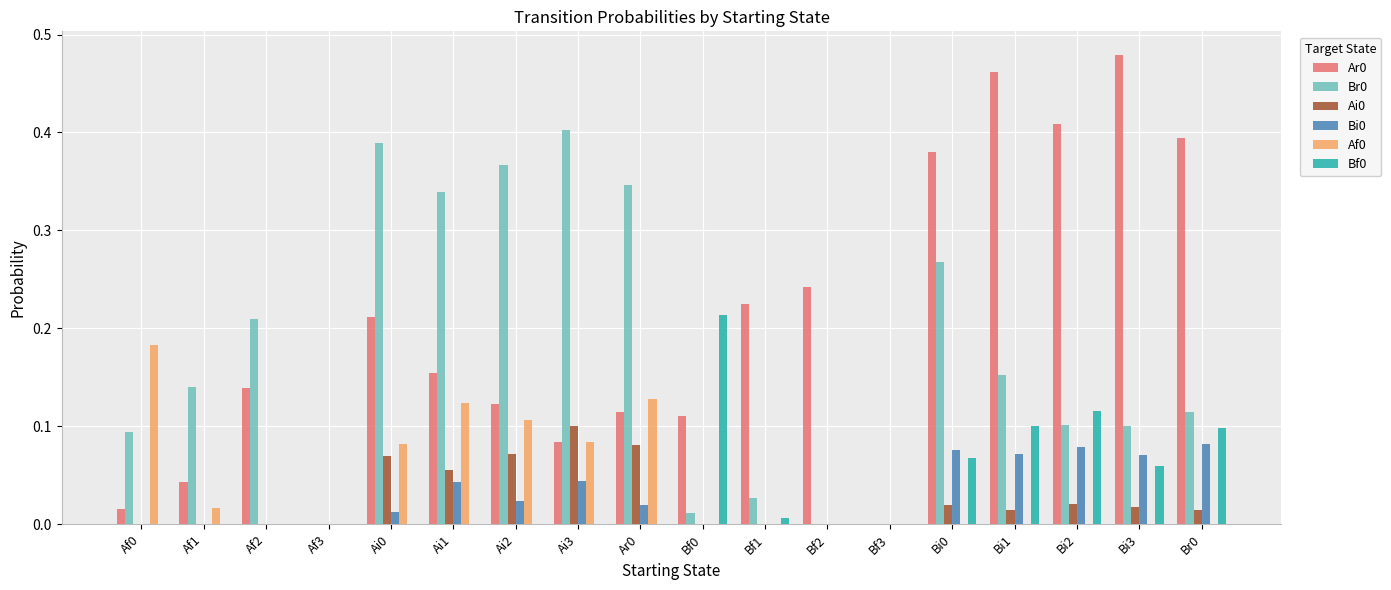

How many groups of bars are there?

18